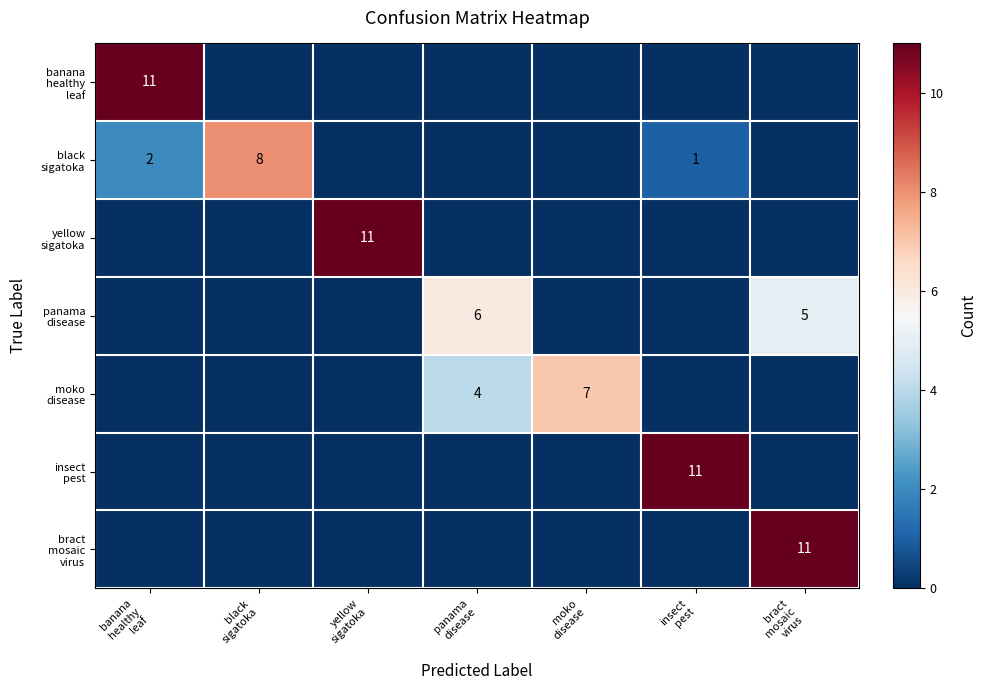

Between bract
mosaic
virus and yellow
sigatoka, which is larger?

bract
mosaic
virus